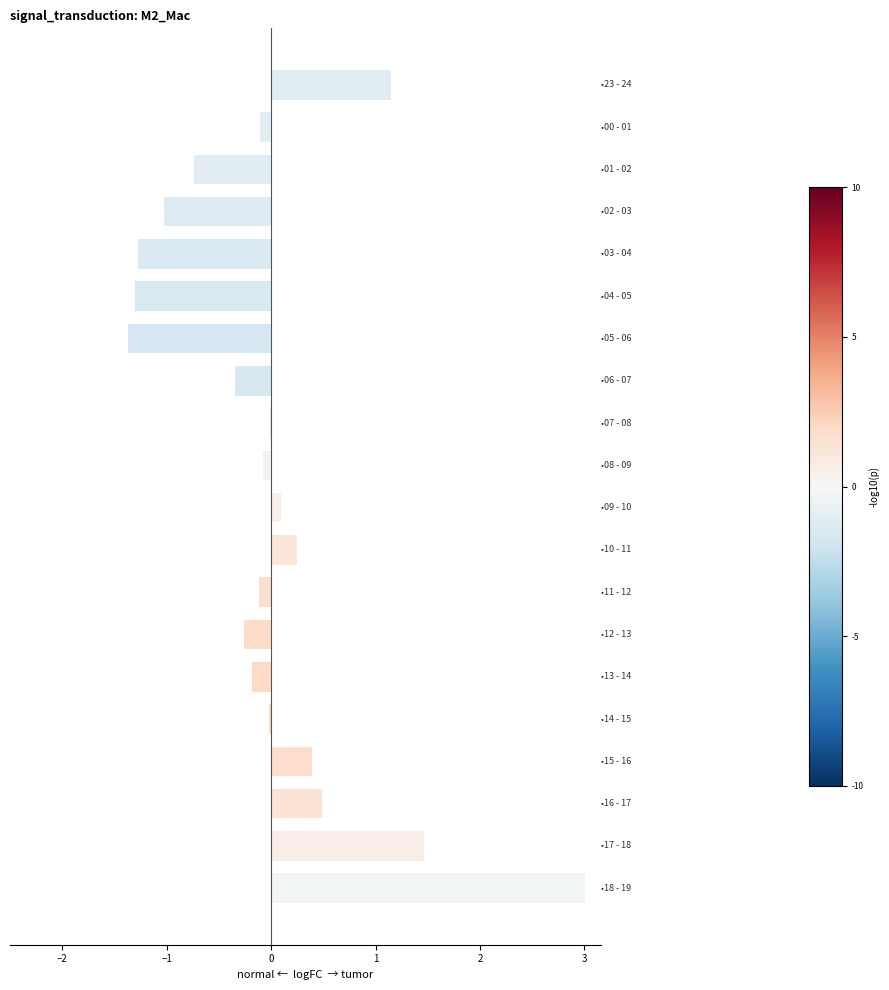

What is the greatest value displayed?

3.0